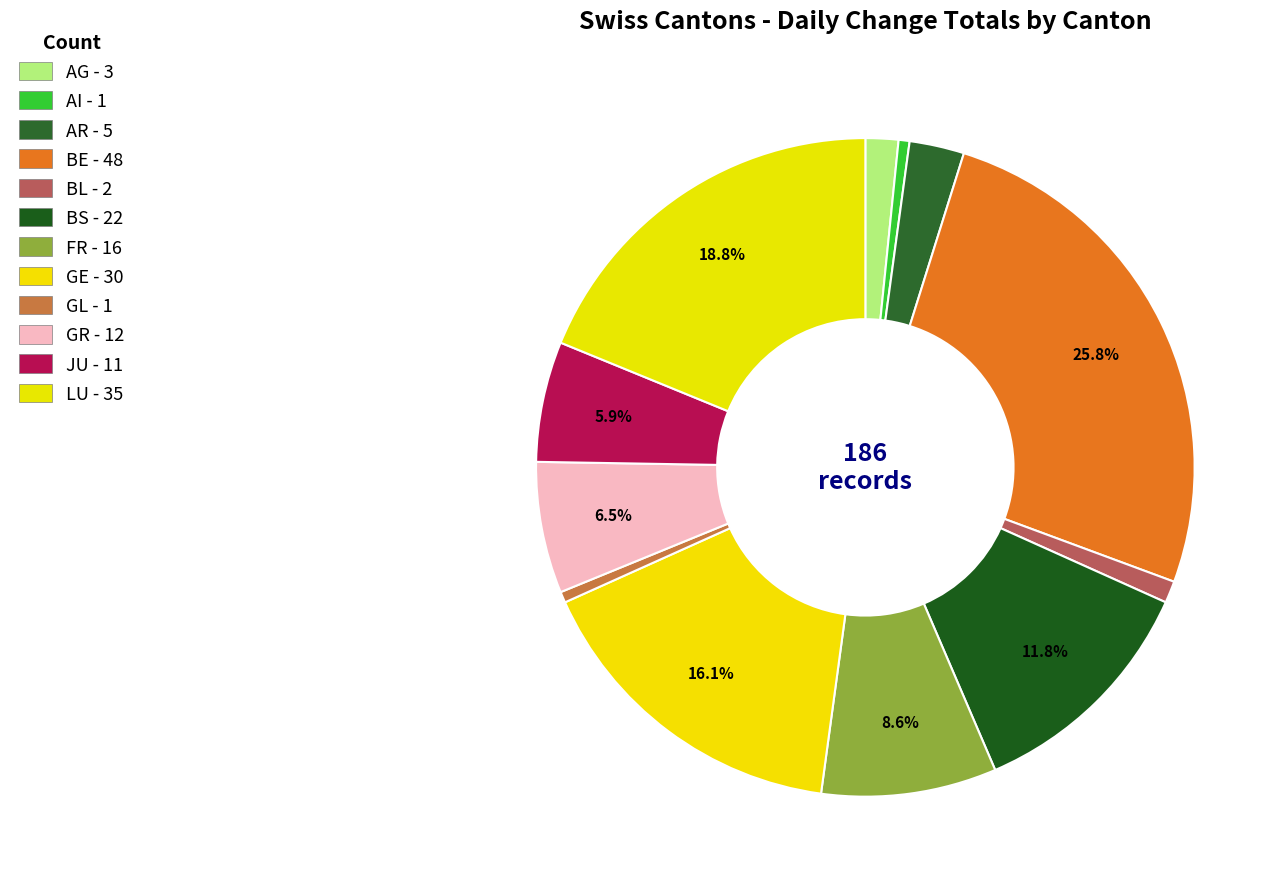

Which slice is the largest?

BE